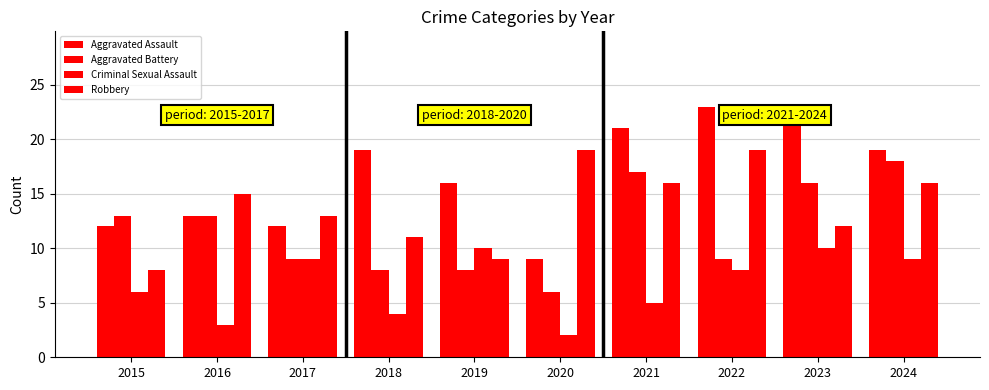

How many data points does each series have?

10